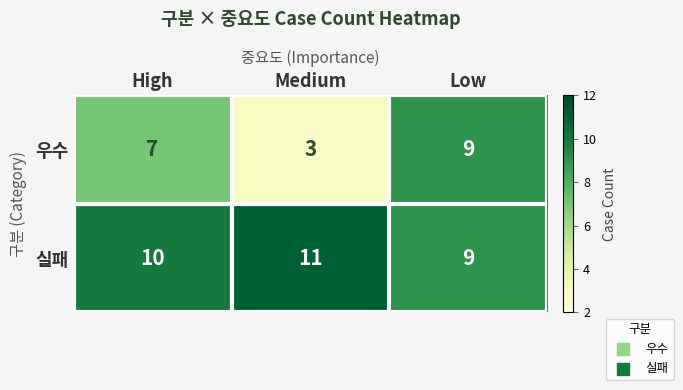

Rank the series by their average value, from lowest to highest.

우수, 실패